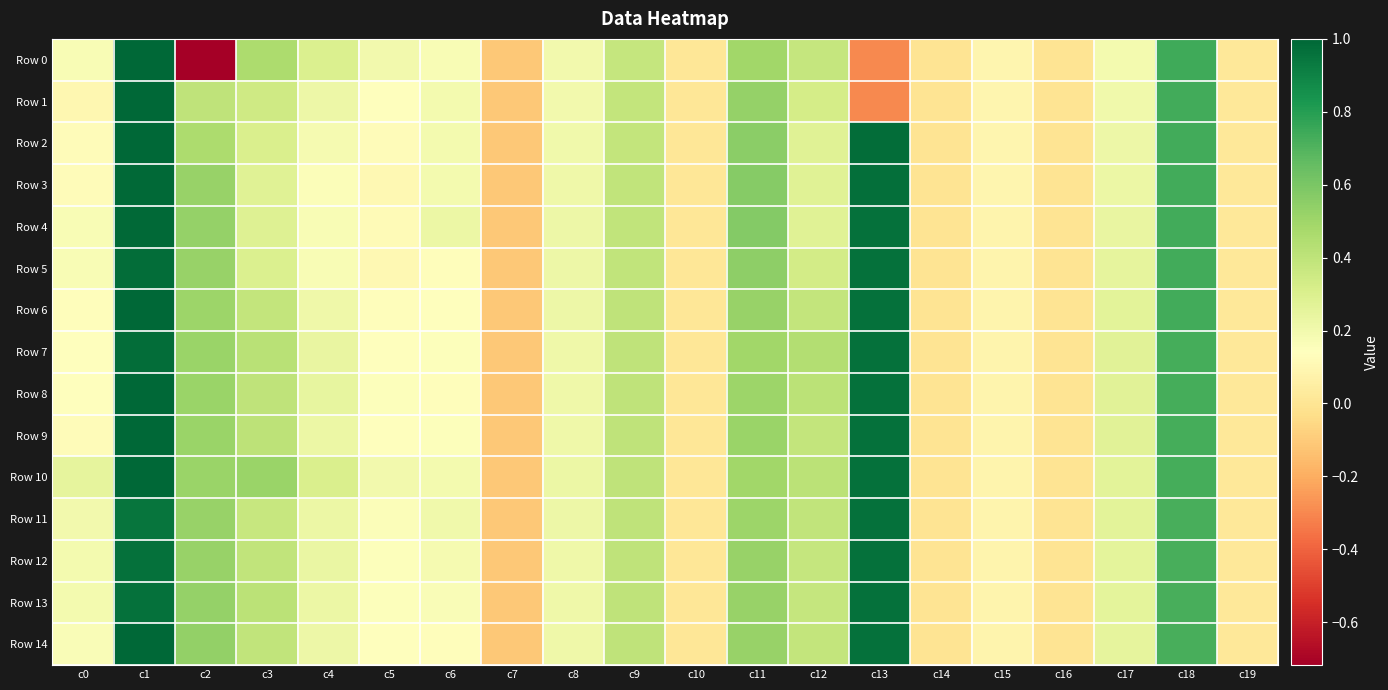

Count the number of categories in the chart.

20